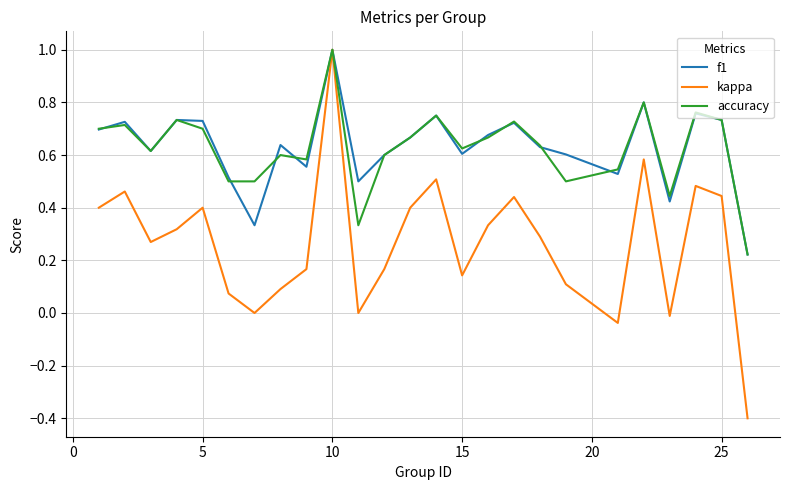

What is the highest value of the accuracy series?

1.0